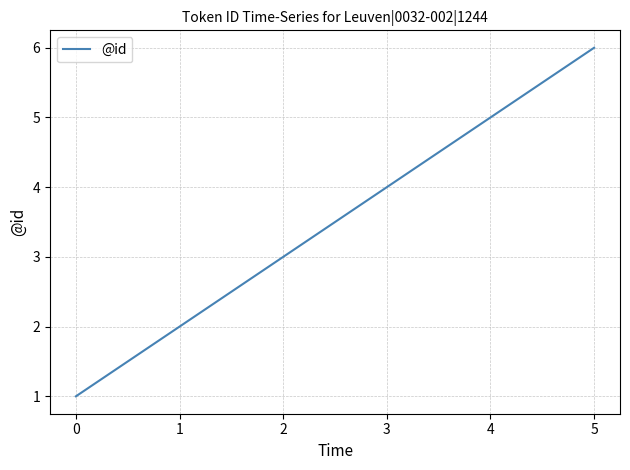

What is the approximate value at 2?

3